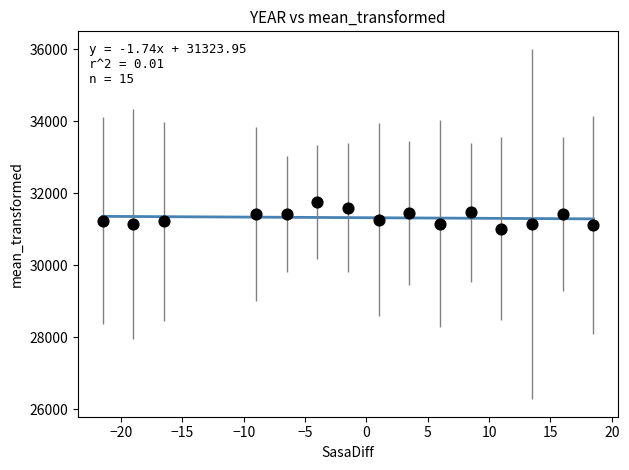

What is the range of X values (max minus min)?

40.0